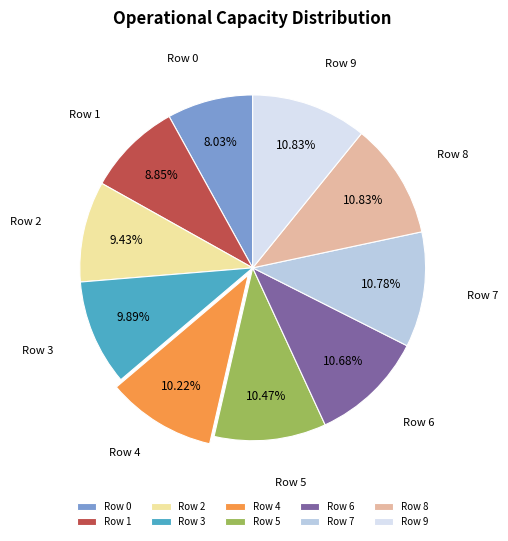

The Row 6 slice represents 11% of the pie. True or false?

True